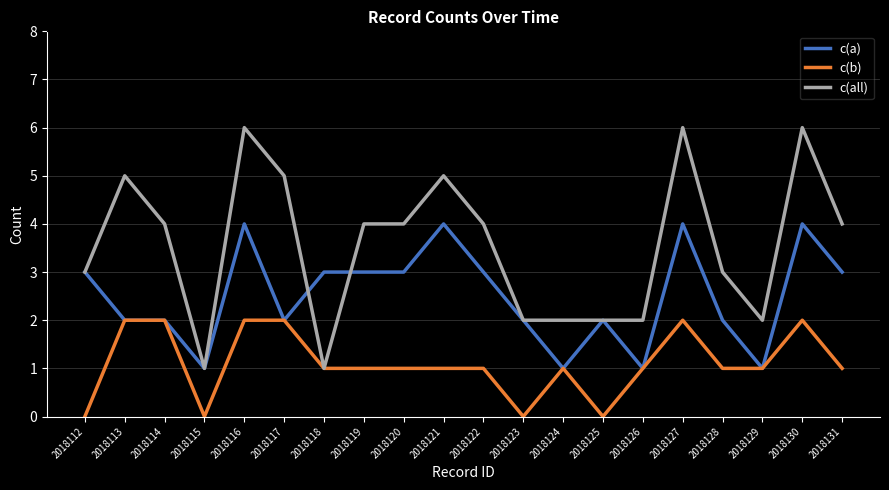

Which series has the largest range (max minus min)?

c(all)